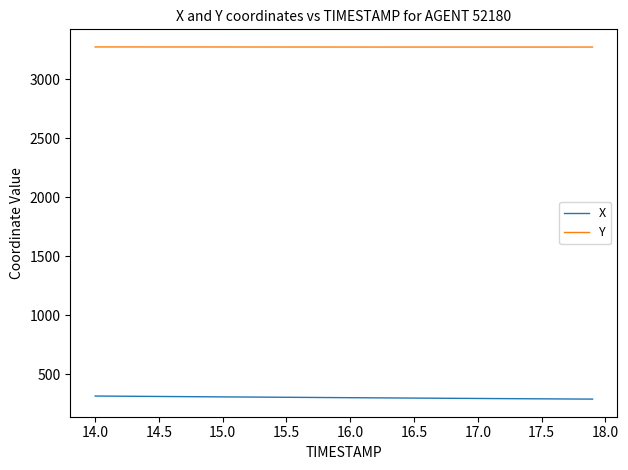

Rank the series by their maximum value, from highest to lowest.

Y, X